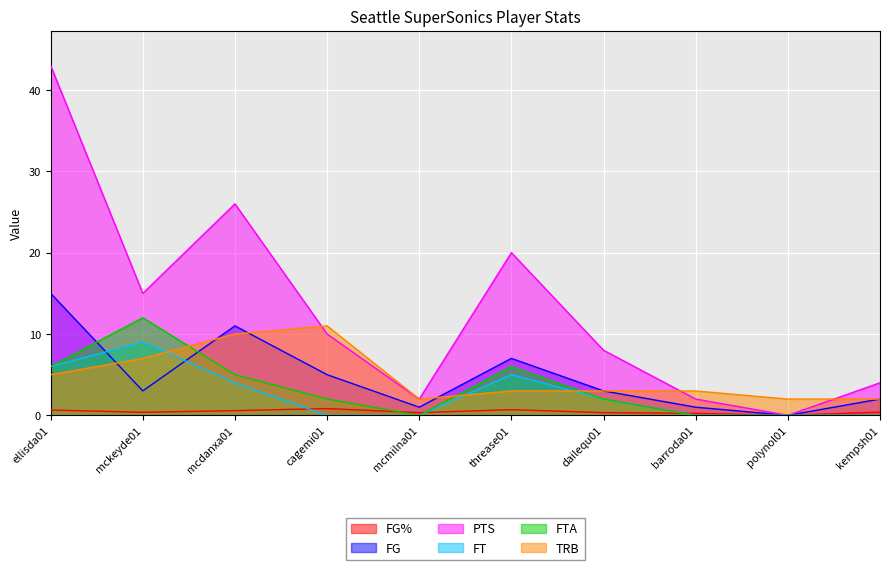

What is the label of the 4th point from the left?

cagemi01